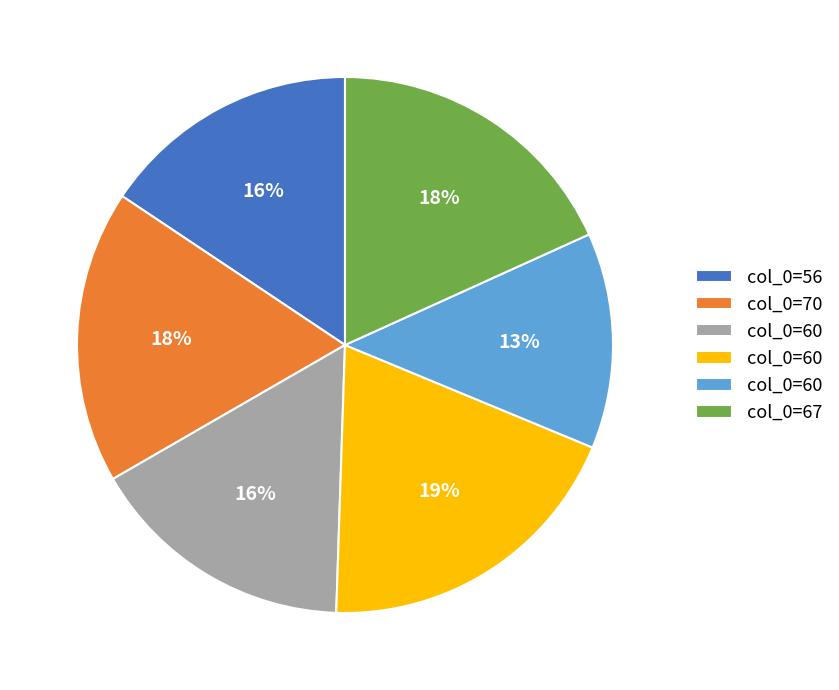

Is there a majority slice in this chart?

No